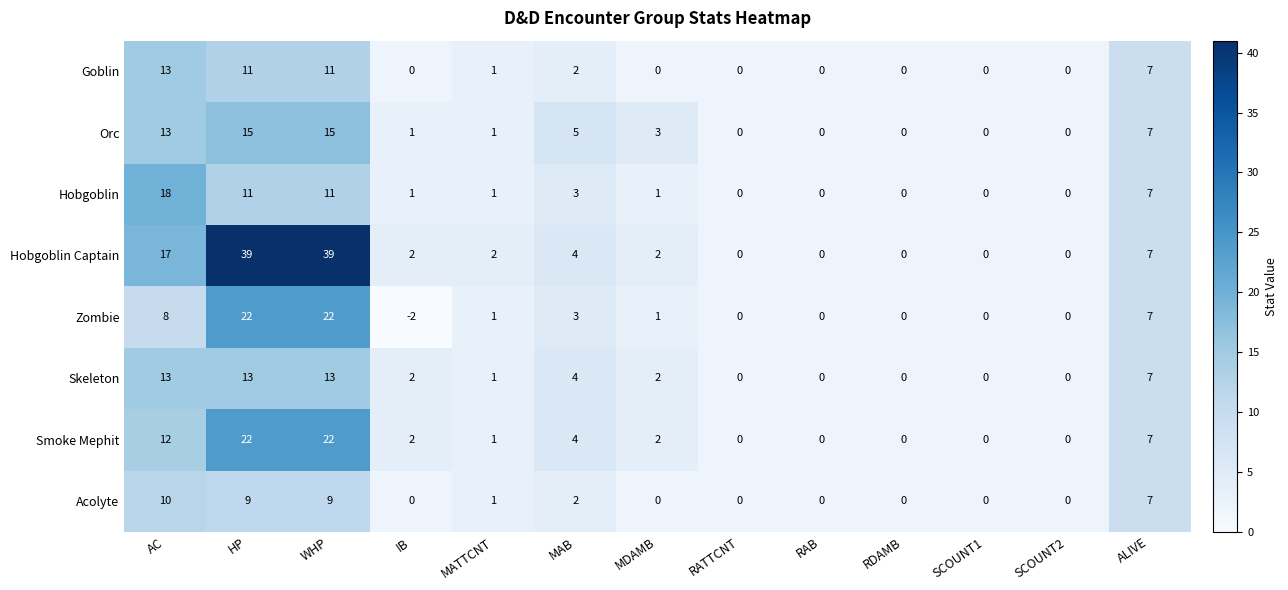

Which series has the largest total across all categories?

Hobgoblin Captain